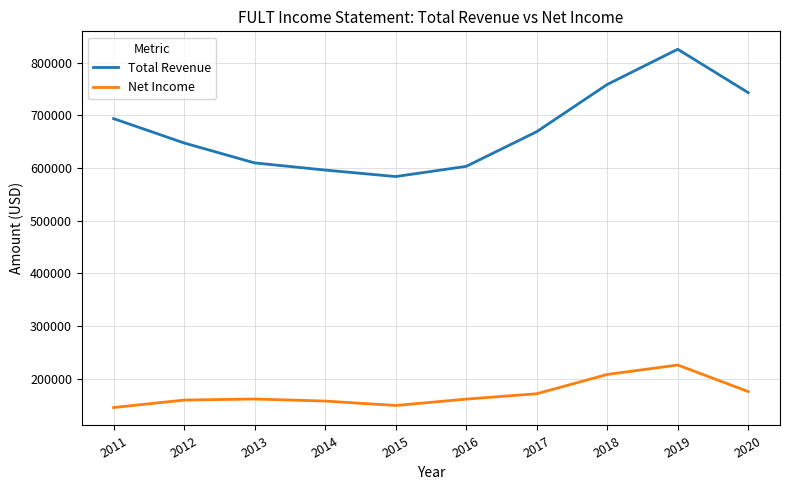

Rank the series by their maximum value, from lowest to highest.

Net Income, Total Revenue